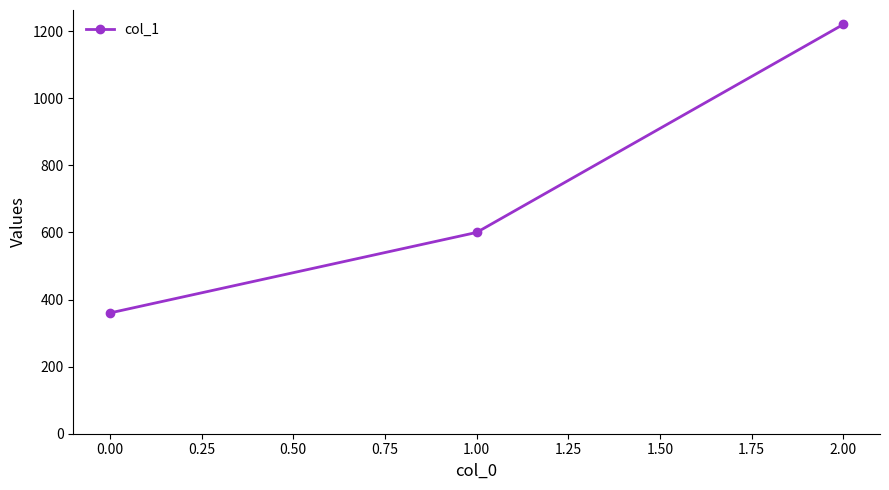

What position from the right is 0.00?

3